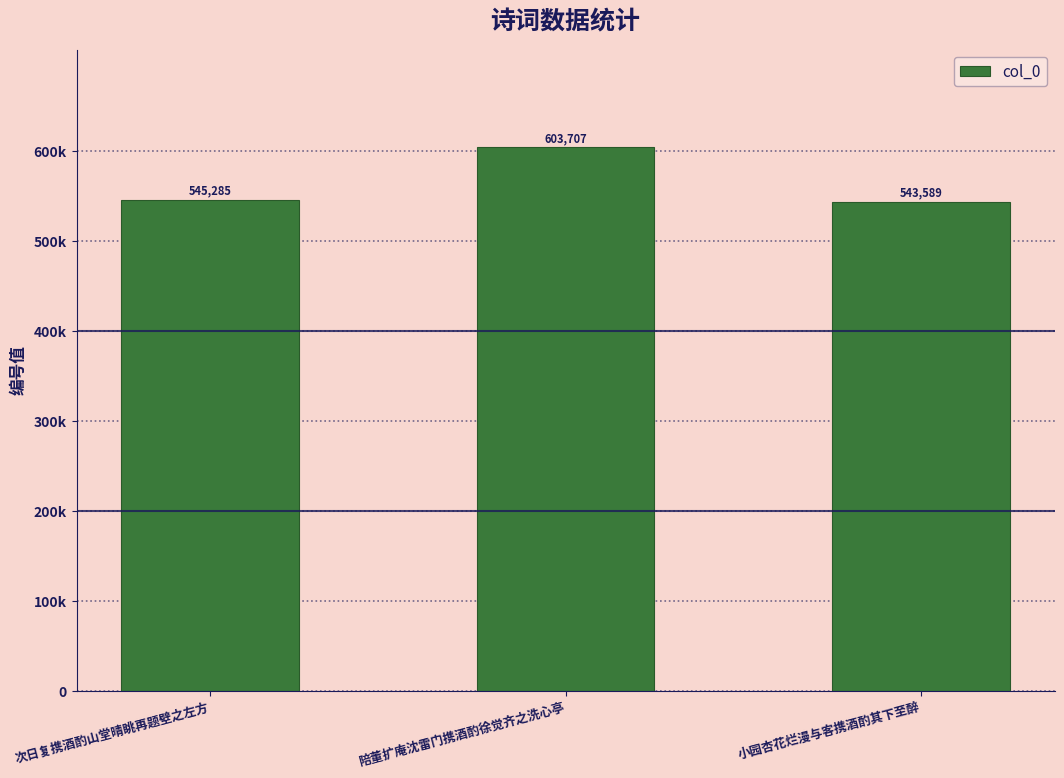

Which category has the lowest value across all series?

小园杏花烂漫与客携酒酌其下至醉